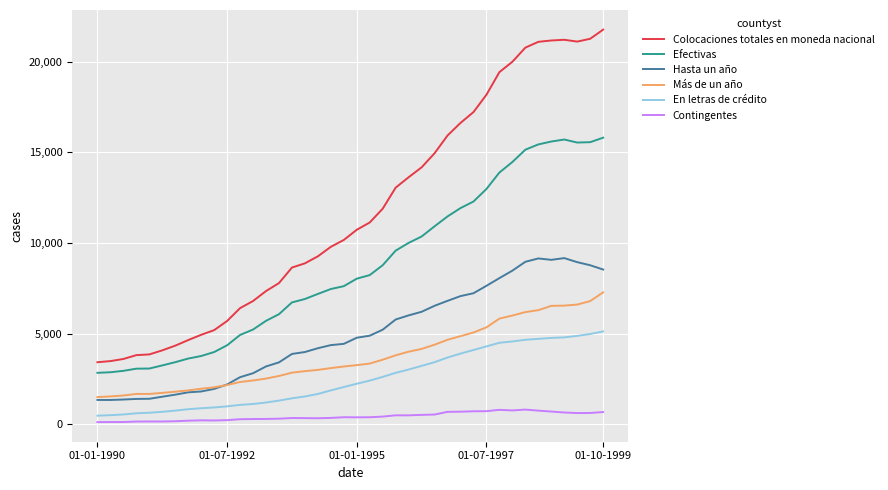

Which series has the largest total across all categories?

Colocaciones totales en moneda nacional